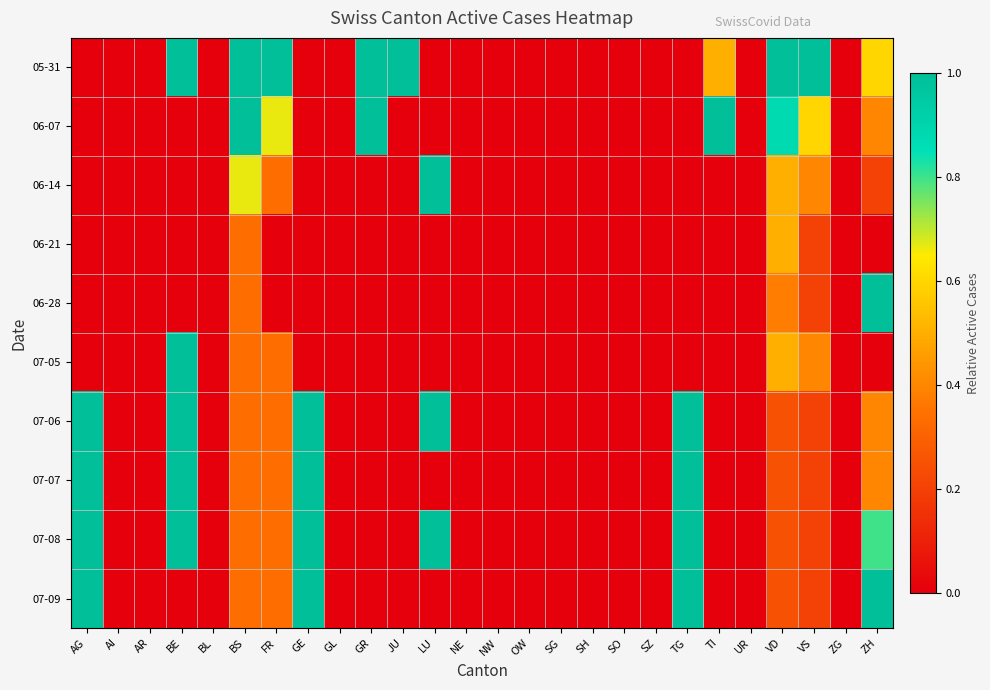

At which category does the chart reach its minimum across all series?

AG